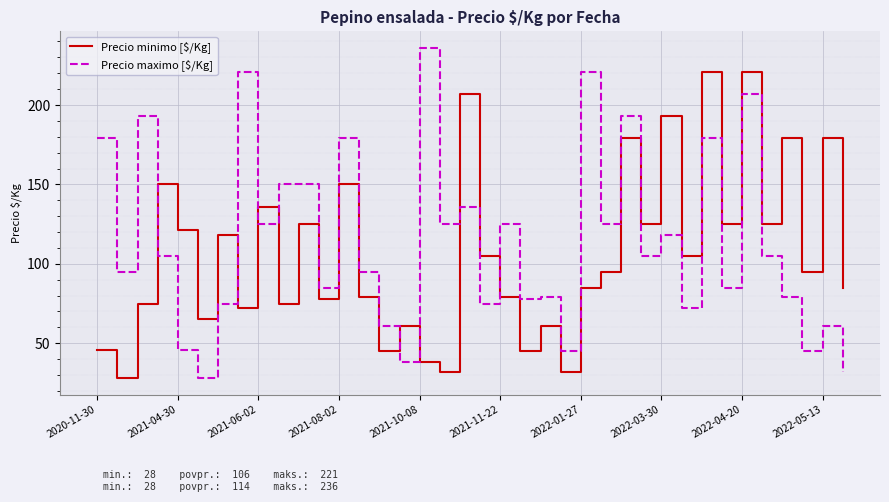

What is the maximum value shown in the chart?

236